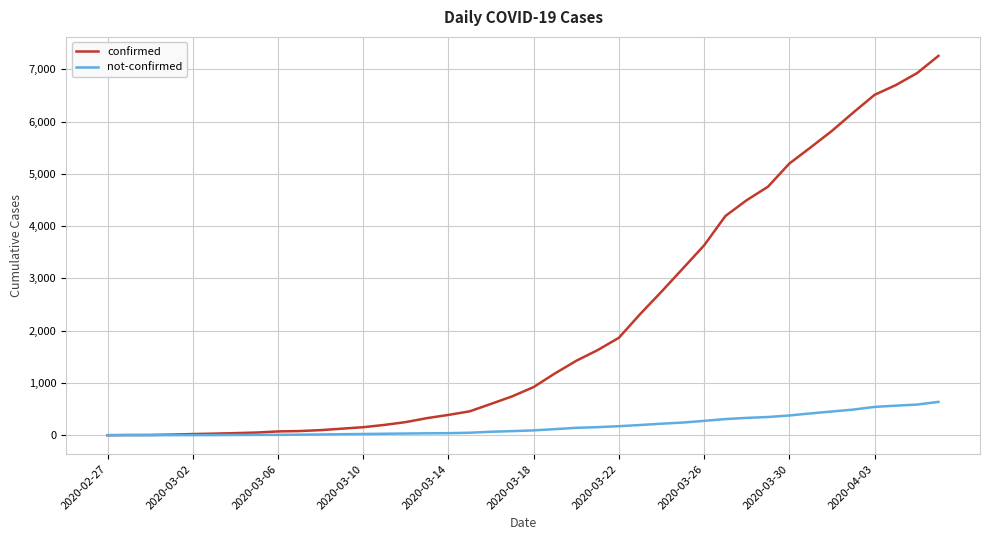

Which series has the widest spread of values?

confirmed